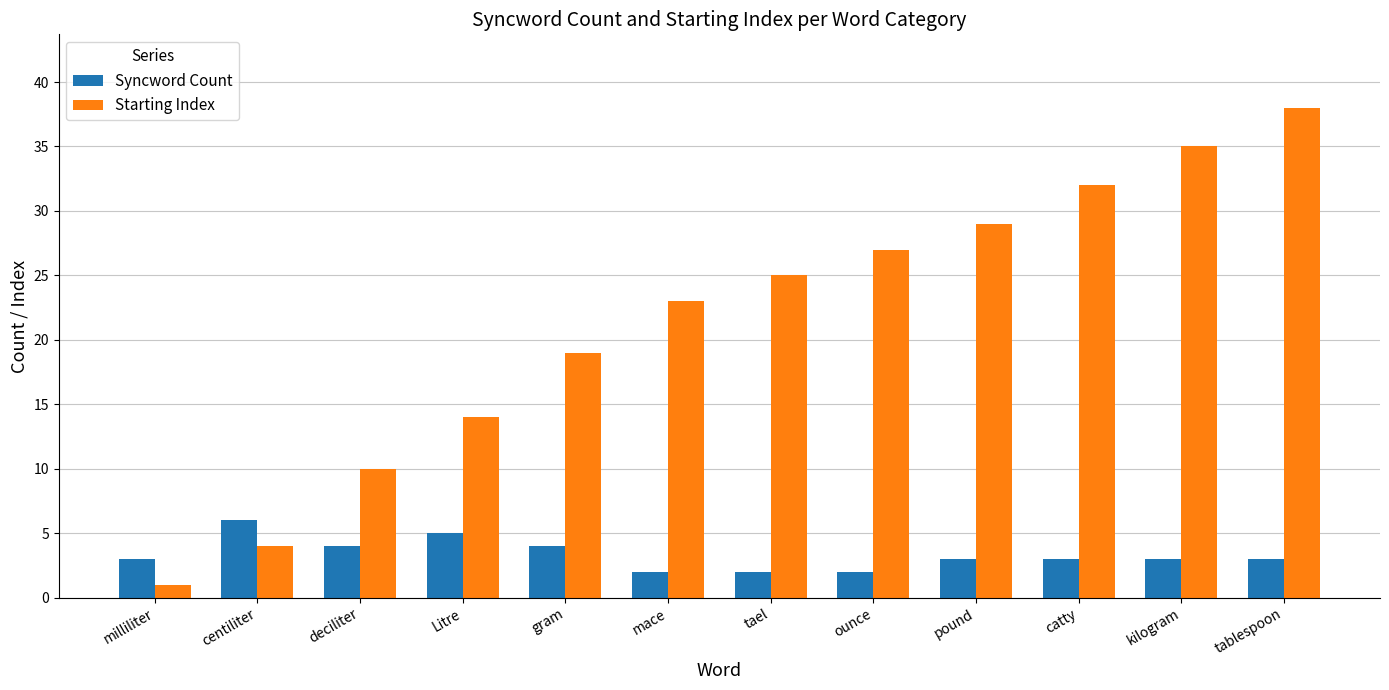

Rank the series by their average value, from highest to lowest.

Starting Index, Syncword Count